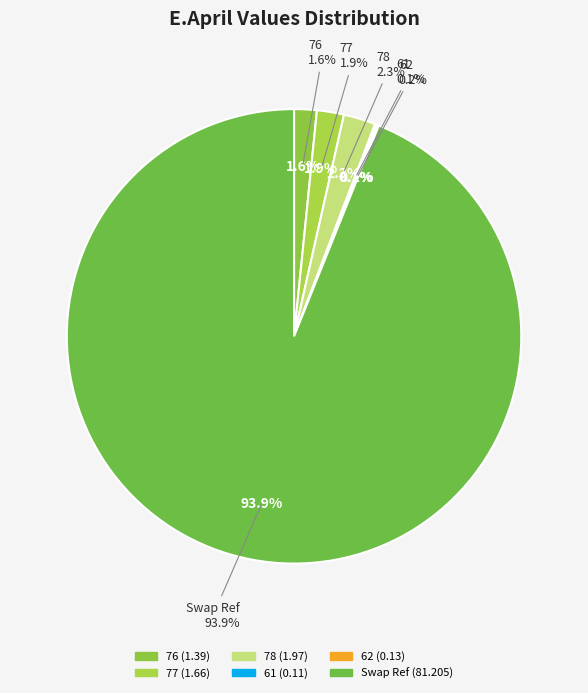

What is the change in value from 76 to 78?

+0.6